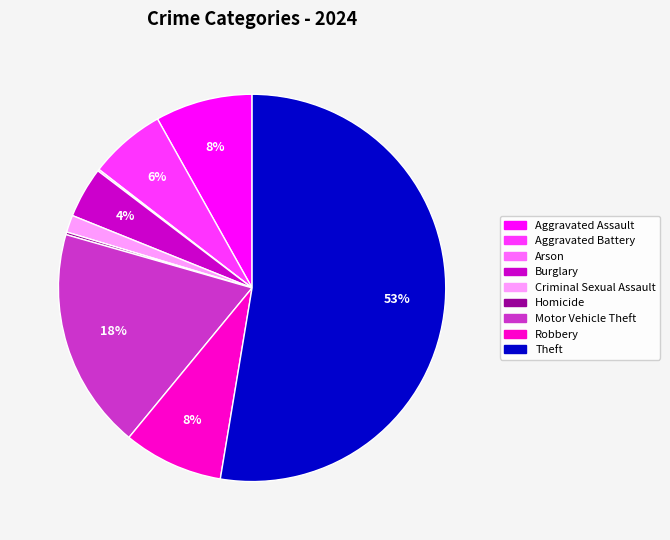

The Motor Vehicle Theft slice represents 18% of the pie. True or false?

True